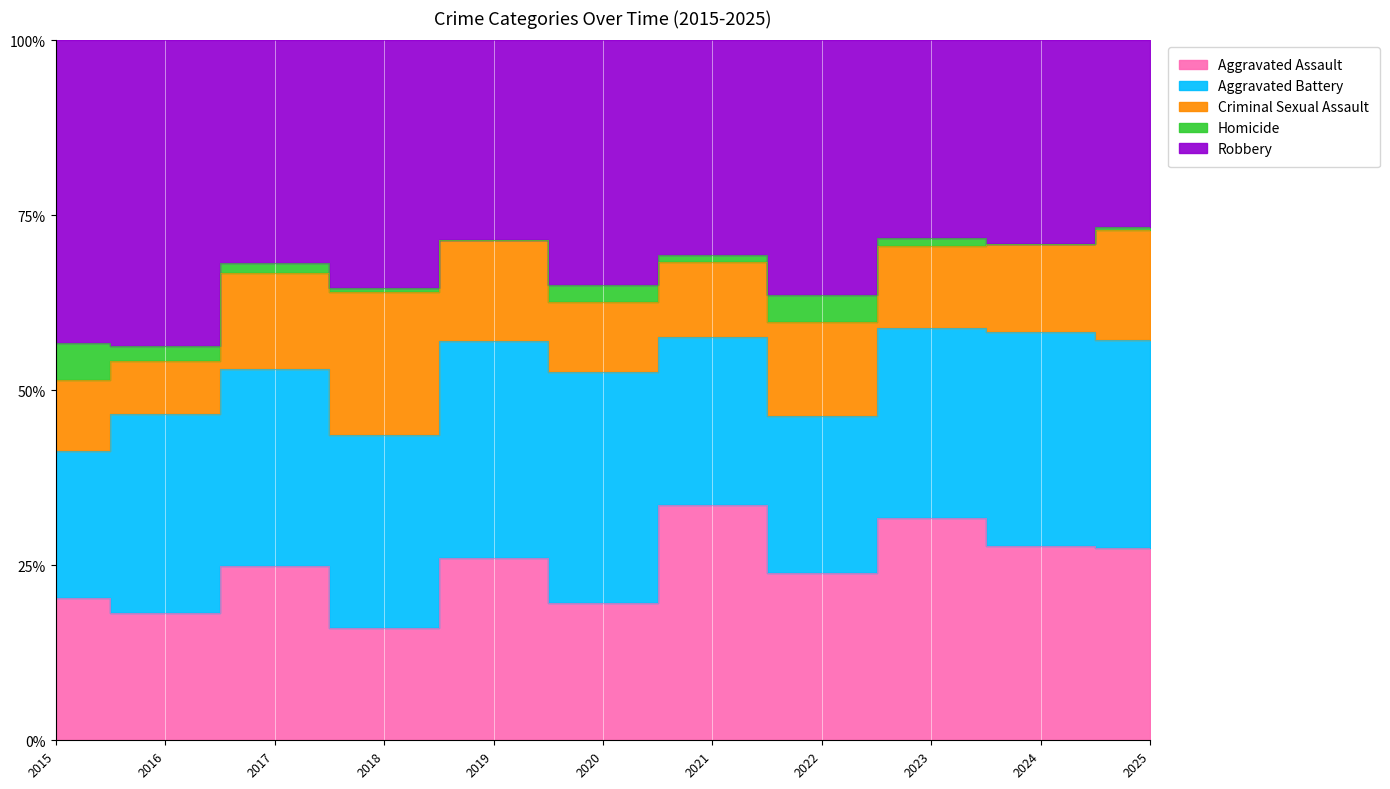

How many data points in Aggravated Battery are less than 62?

5